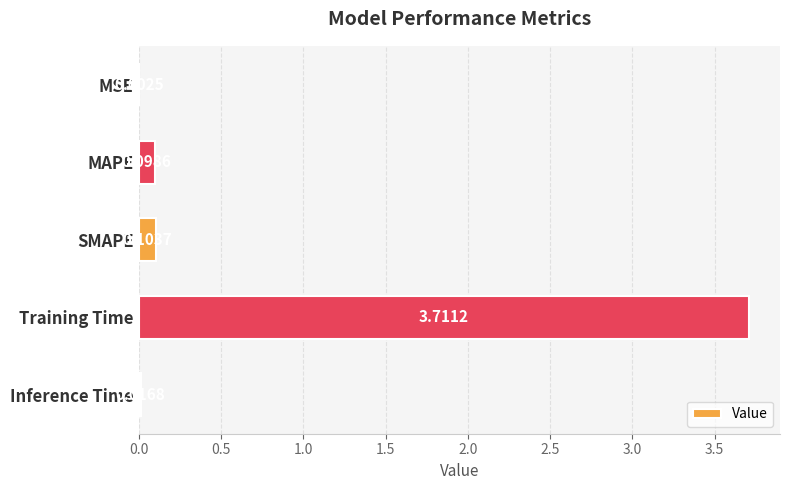

What is the sum of all values?

3.9